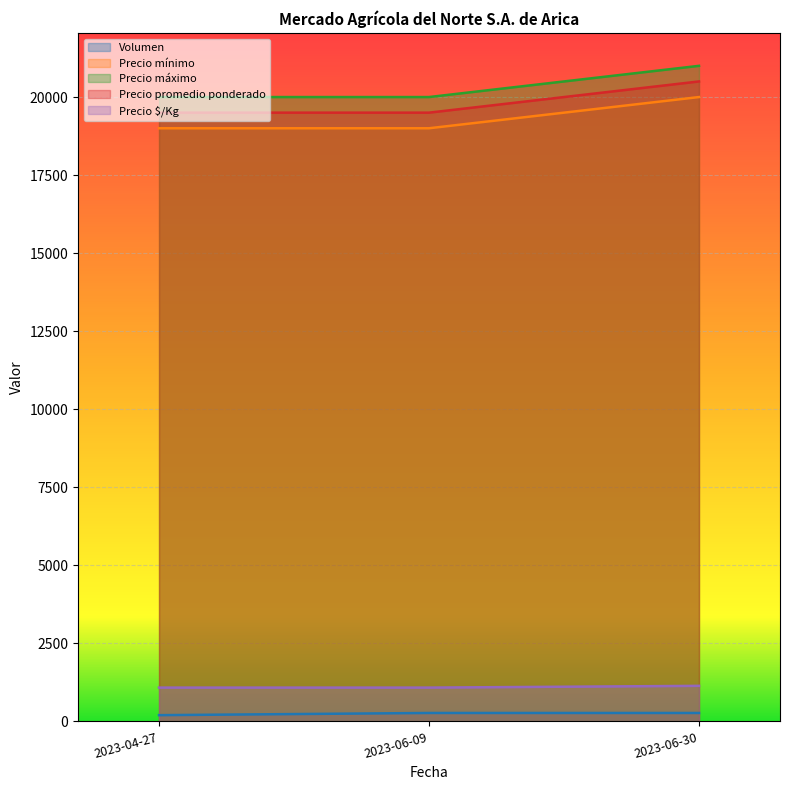

The value of Volumen at 2023-06-09 is 58. True or false?

False